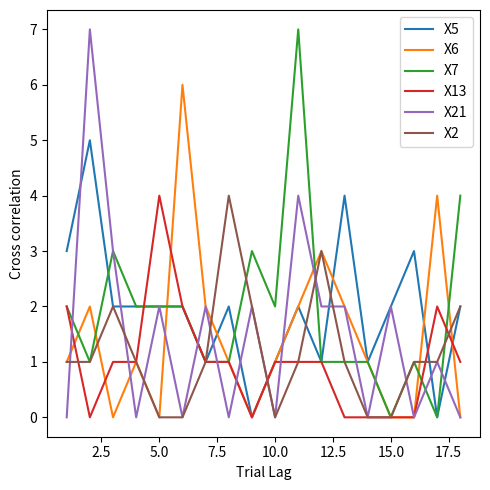

What is the greatest value displayed?

7